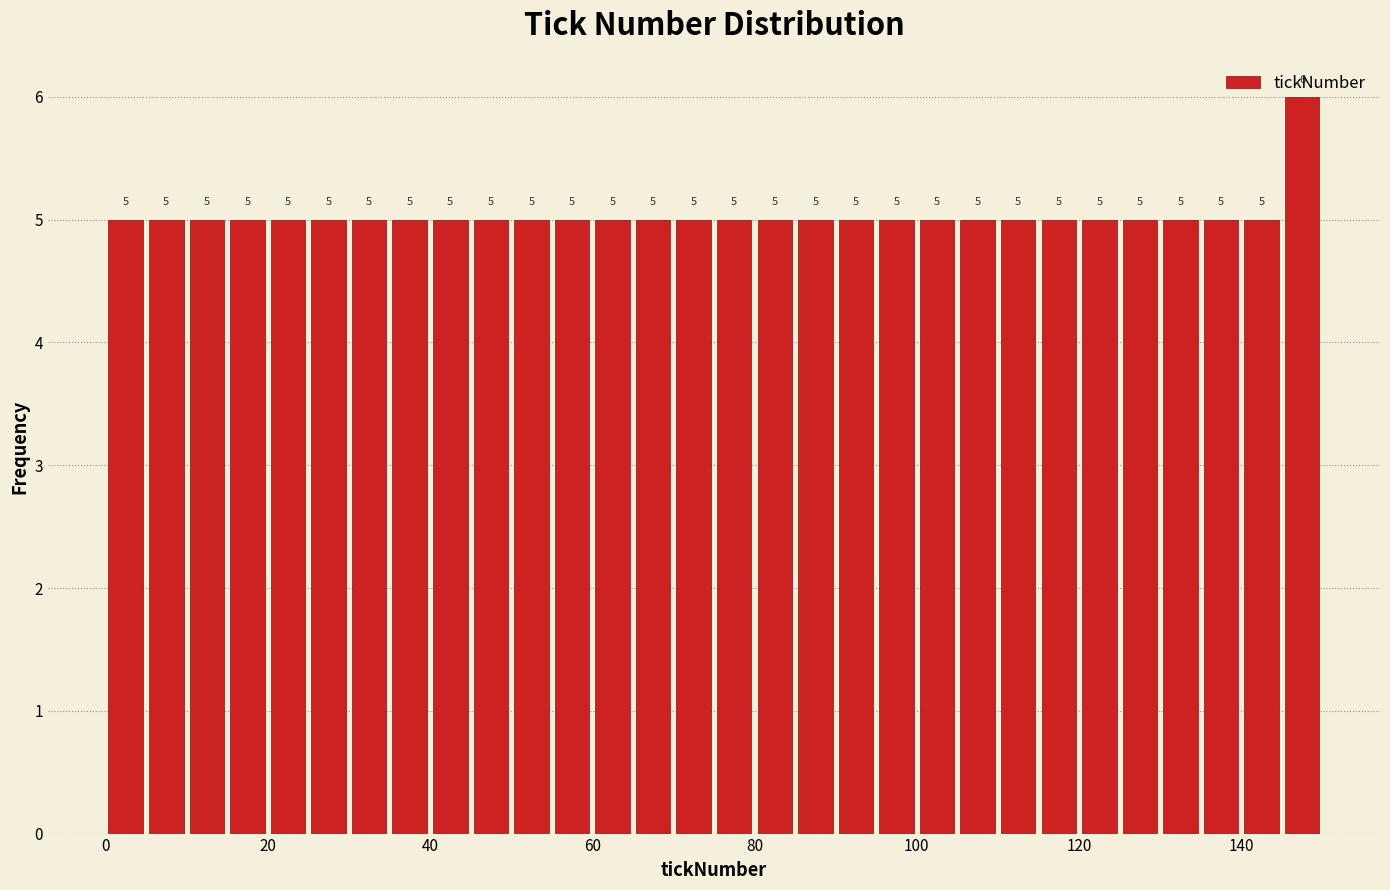

Around what value on the x-axis is the tallest bar? Give the approximate position of its centre, as read against the axis.

148